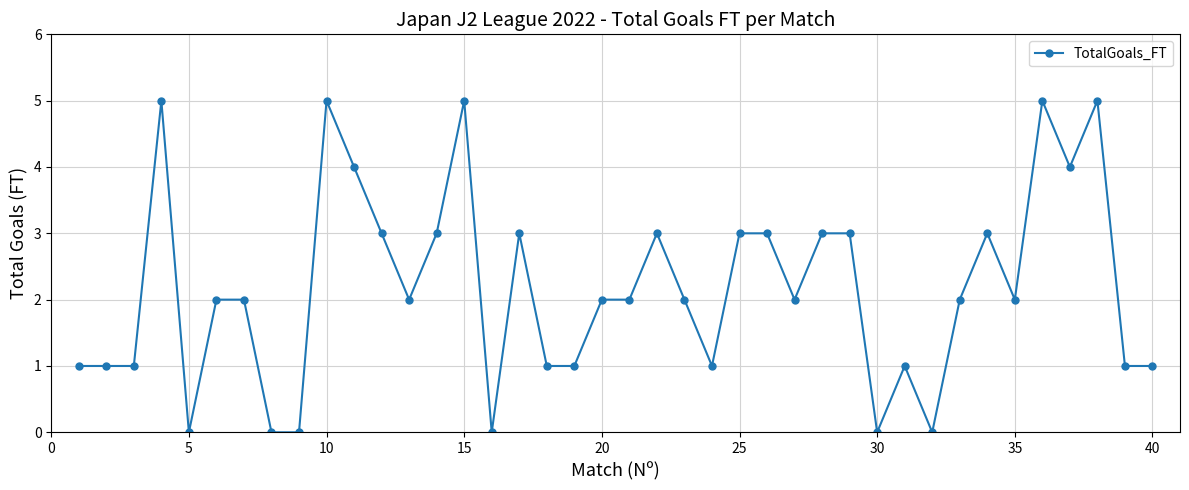

Count the number of data series in this chart.

1